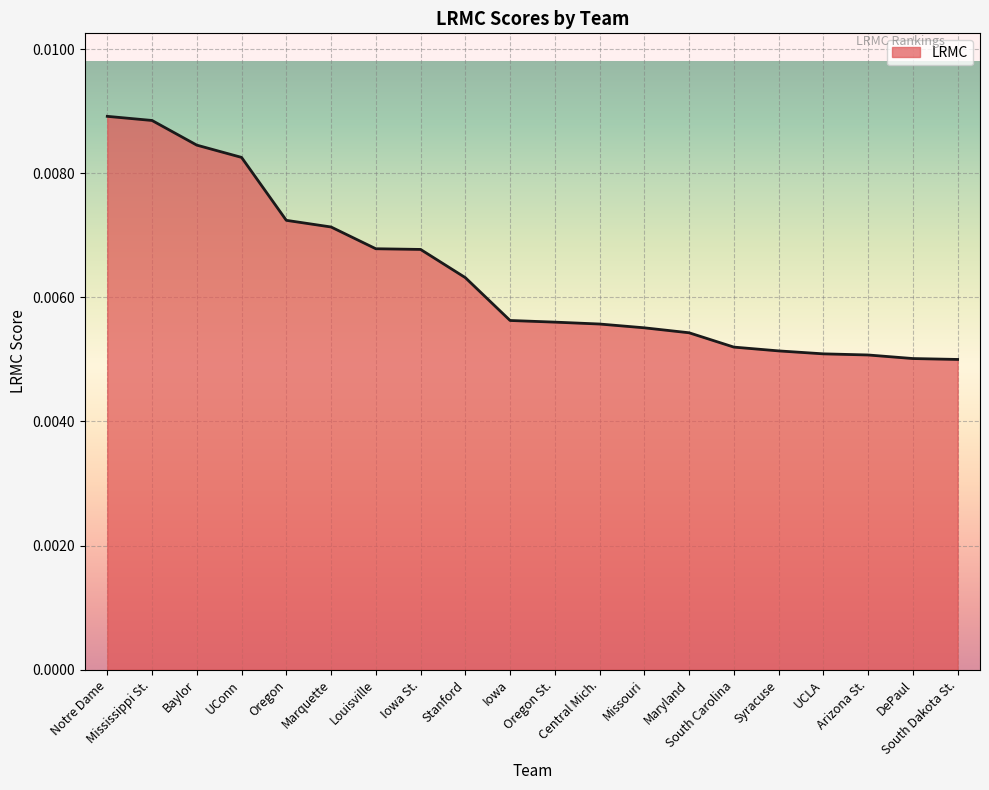

At which category does the chart reach its minimum across all series?

South Dakota St.